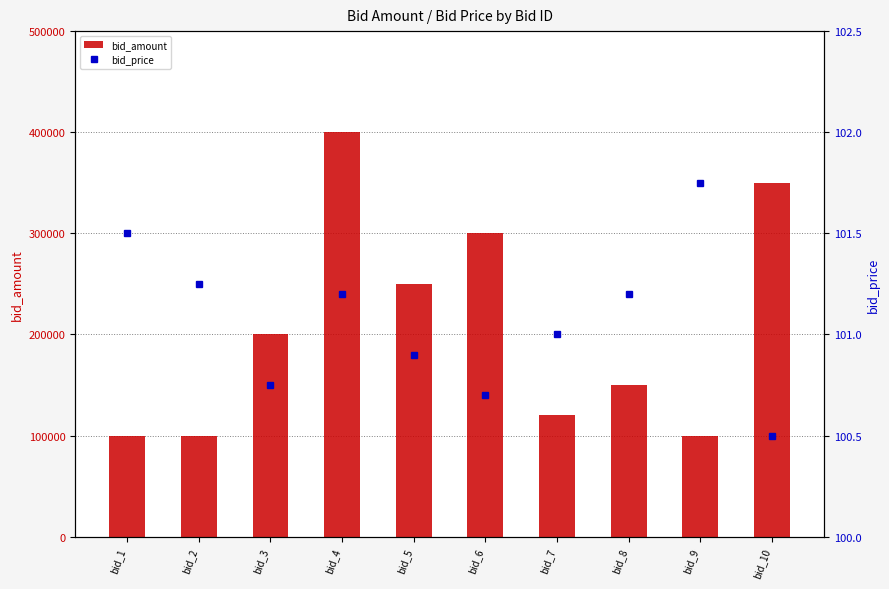

Which series changed the most between bid_6 and bid_8?

bid_amount